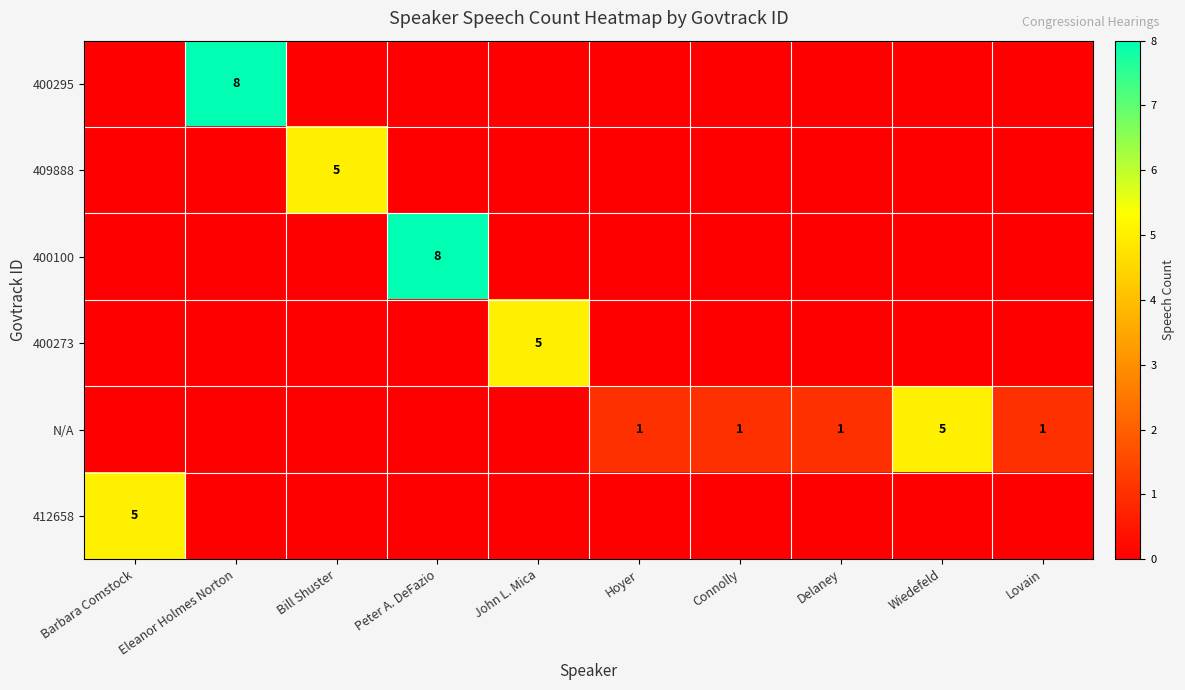

The value of 412658 at Barbara Comstock is 5. True or false?

True